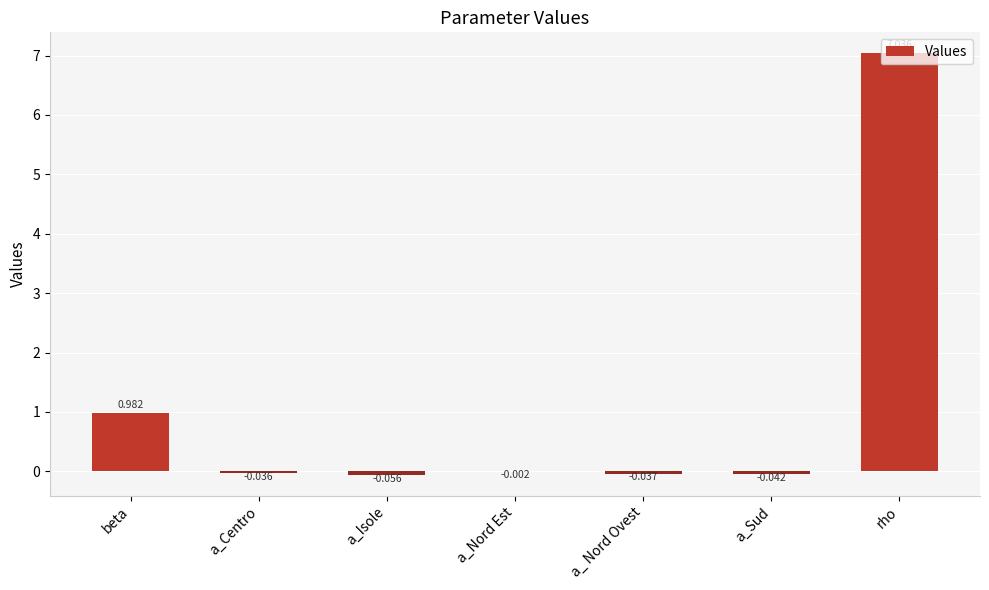

Does the chart contain stacked bars?

No